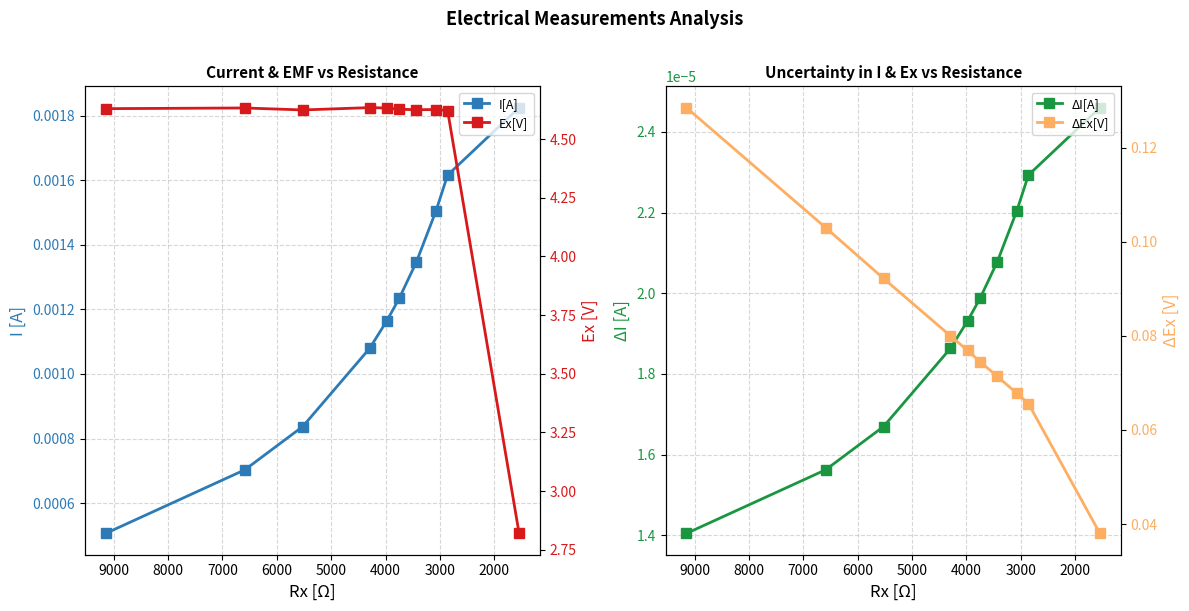

What is the maximum value shown in the chart?

4.6